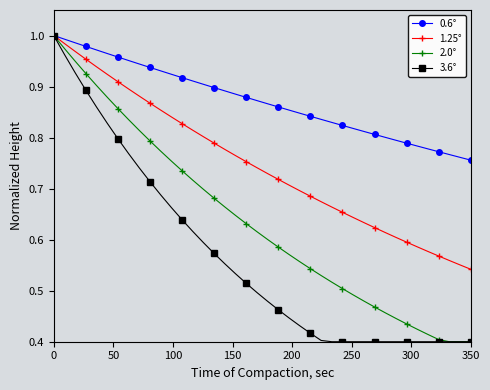

Which series has the largest total across all categories?

0.6°